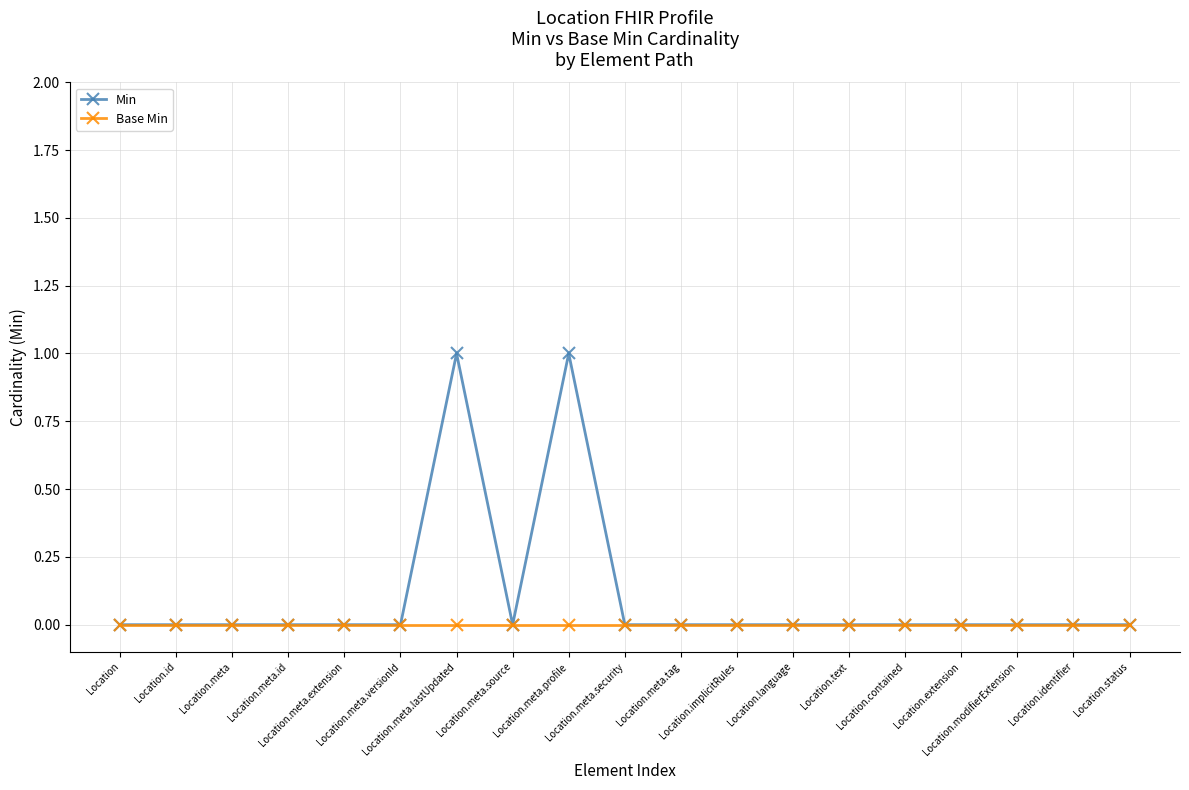

Is this an area chart (filled region under the line)?

No